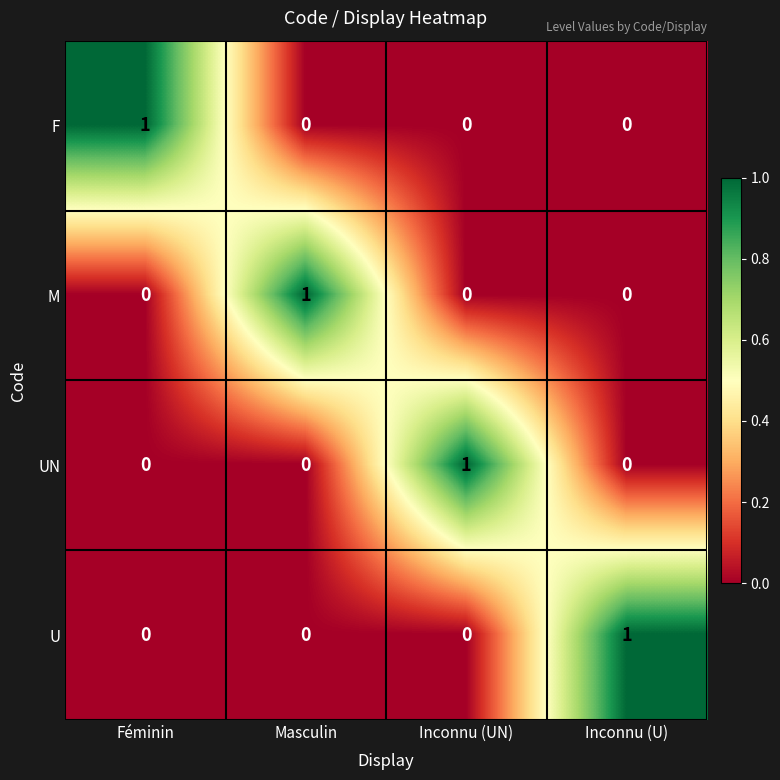

Reading left to right, list all the values displayed in this chart.

F: 1	0	0	0
M: 0	1	0	0
UN: 0	0	1	0
U: 0	0	0	1